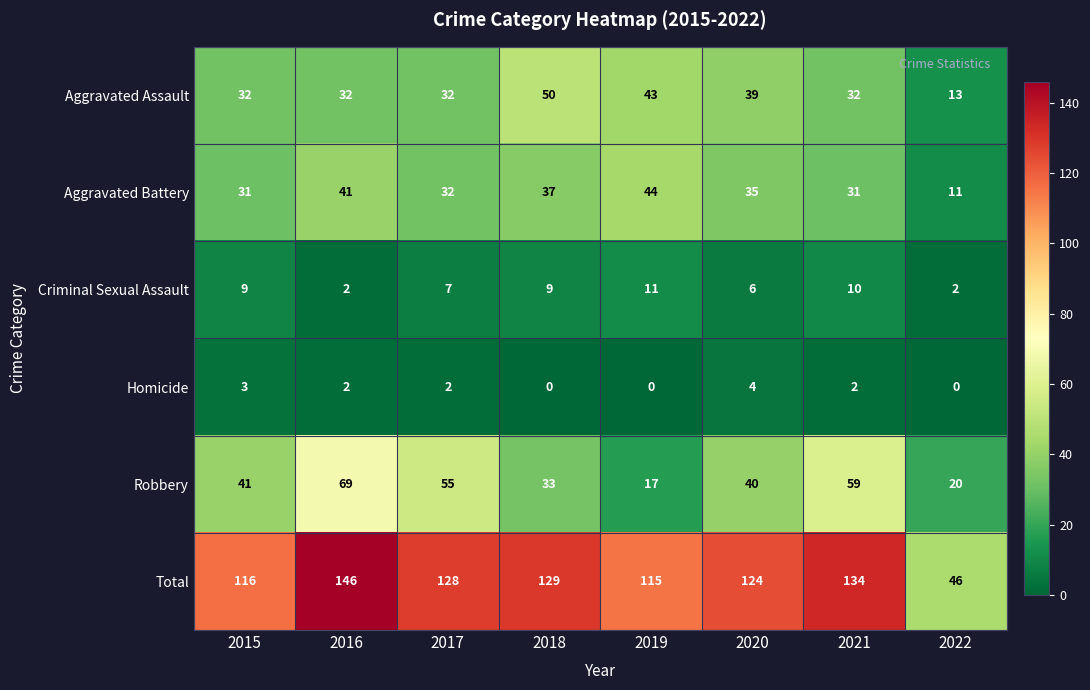

What is the sum of the Robbery values at 2015 and 2019?

58